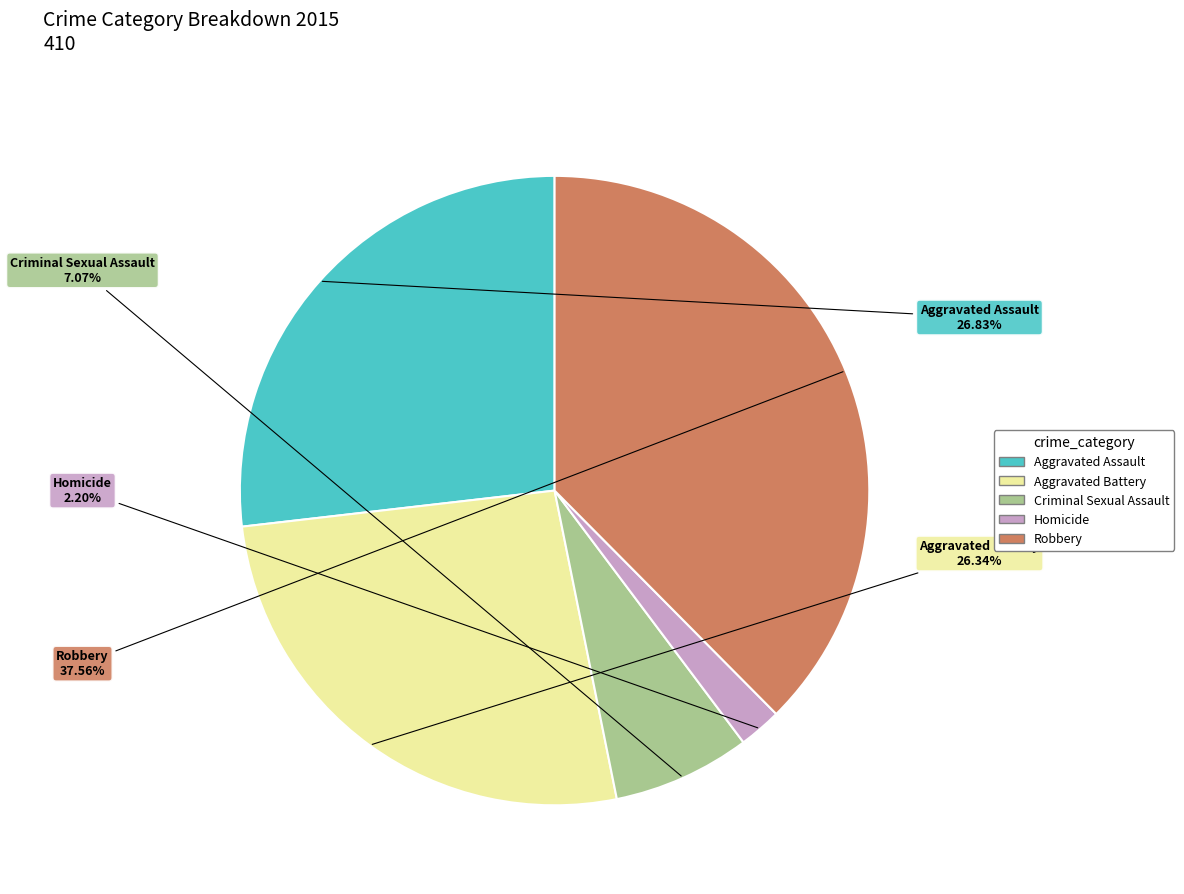

To the nearest percent, what percentage of the pie is Criminal Sexual Assault?

7%